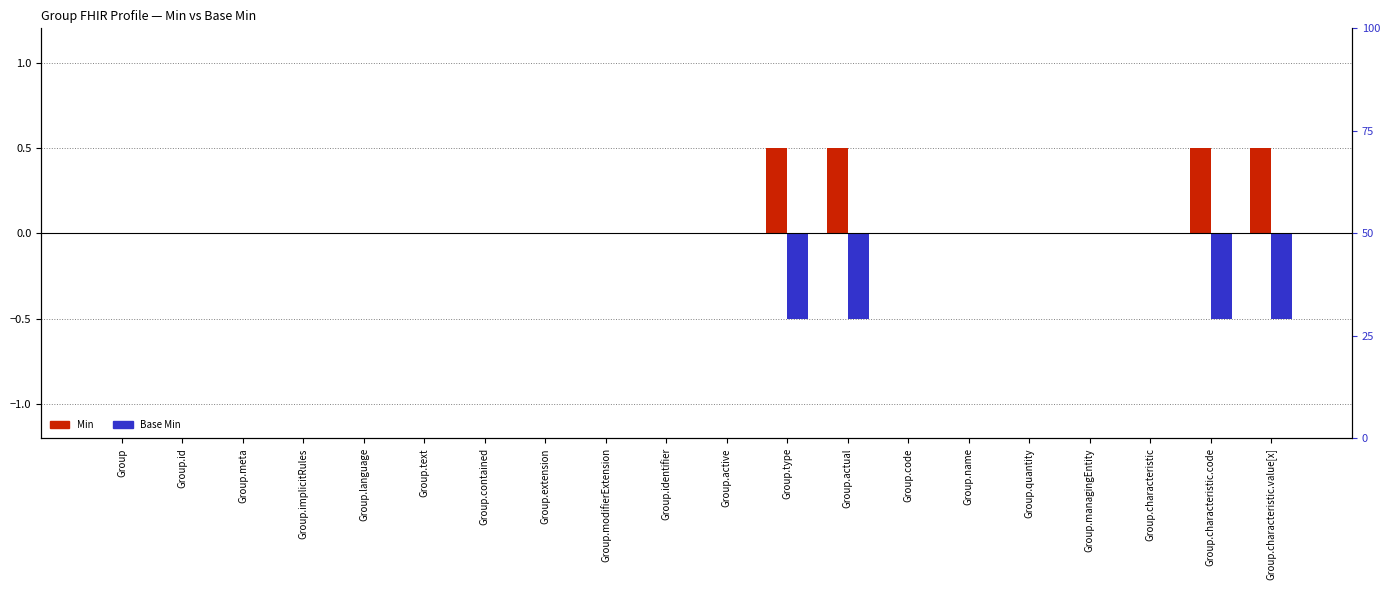

True or false: Base Min has a value of 0.2 at Group.text.

False